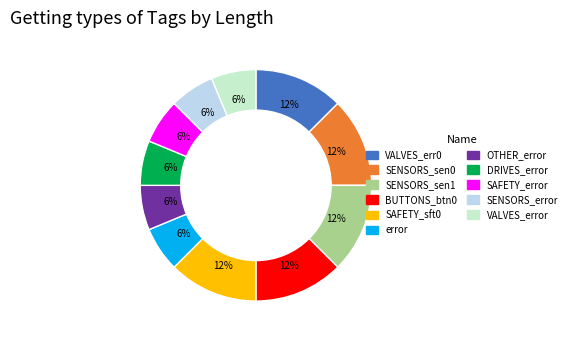

Does any single category account for the majority?

No